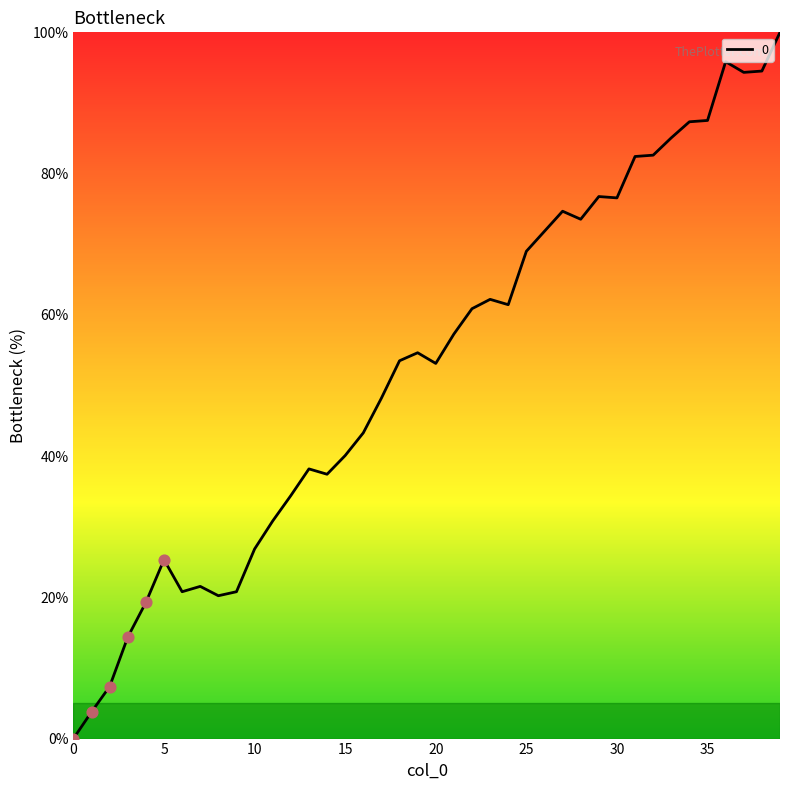

What is the difference between the maximum and minimum values?

100.0